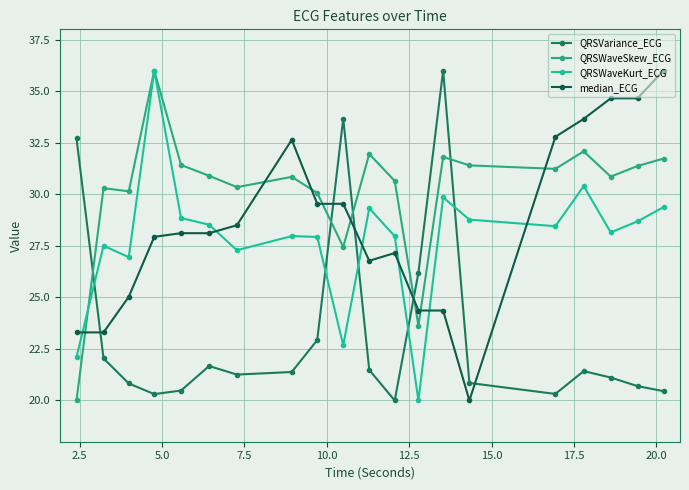

How many times do QRSVariance_ECG and median_ECG cross each other?

5